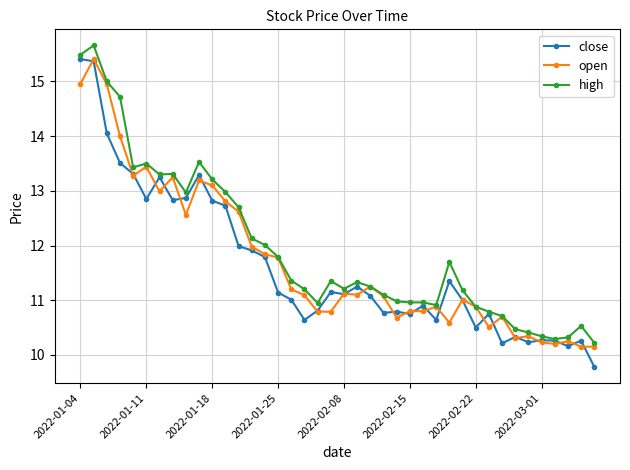

What is the value of the high point at the 15th from the left?

12.0